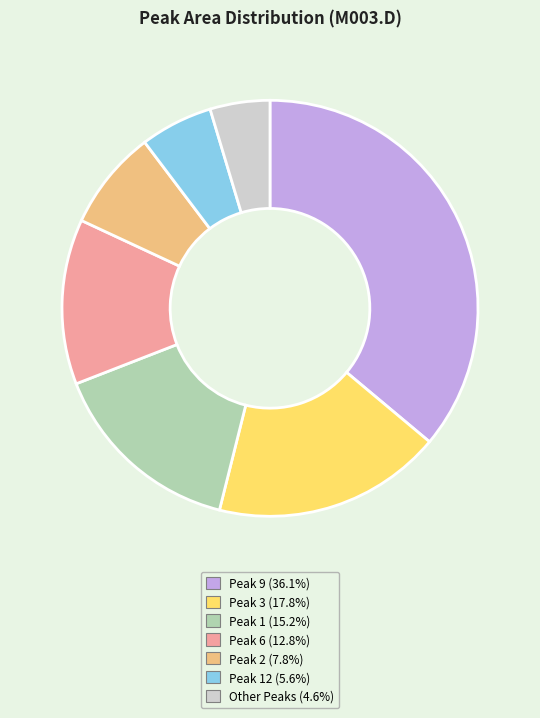

Is the sum of Peak 6 (12.8%) and Peak 3 (17.8%) greater than half?

No